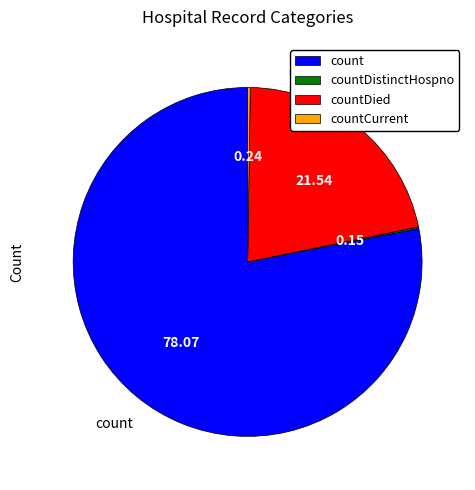

Which slice is the largest?

count